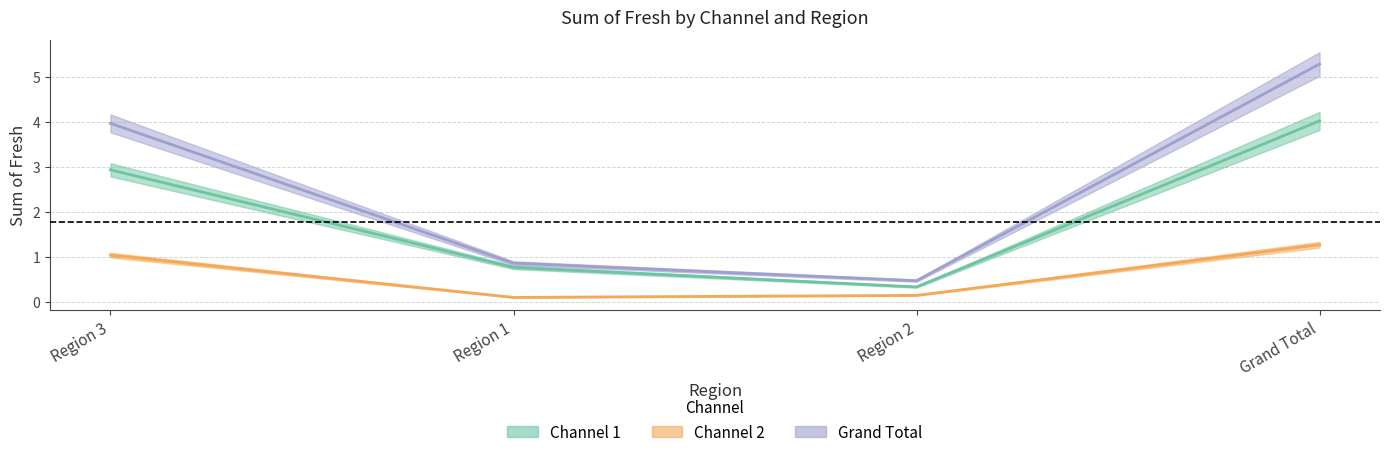

What is the minimum value for Channel 2?

0.1